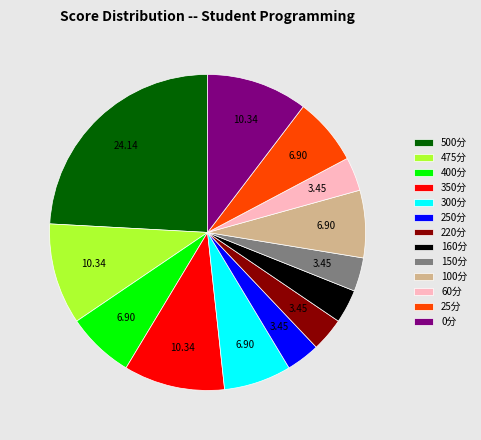

How many slices are in this pie chart?

13